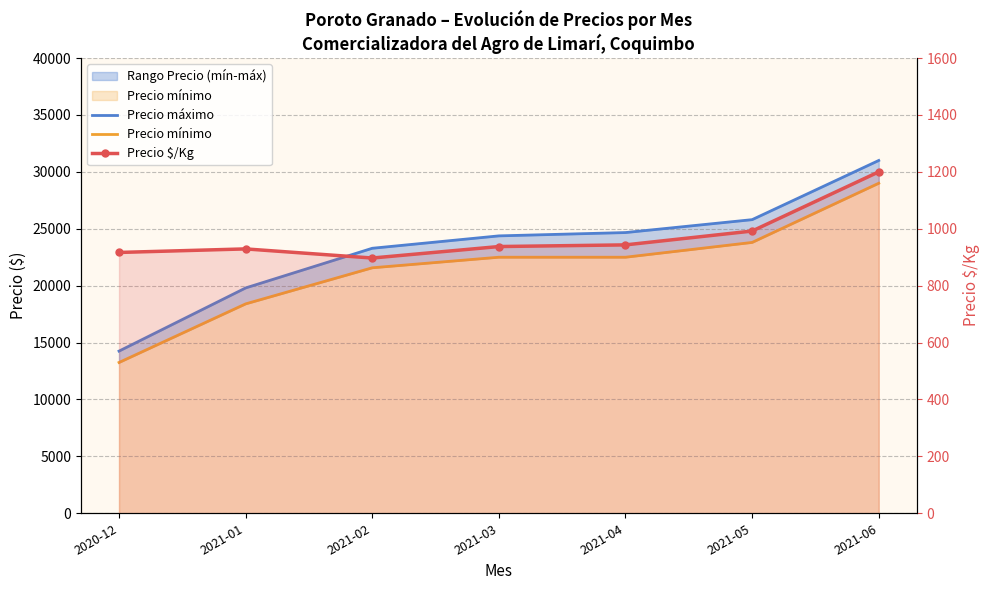

What is the difference between the Precio mínimo values at 2020-12 and 2021-05?

10550.0